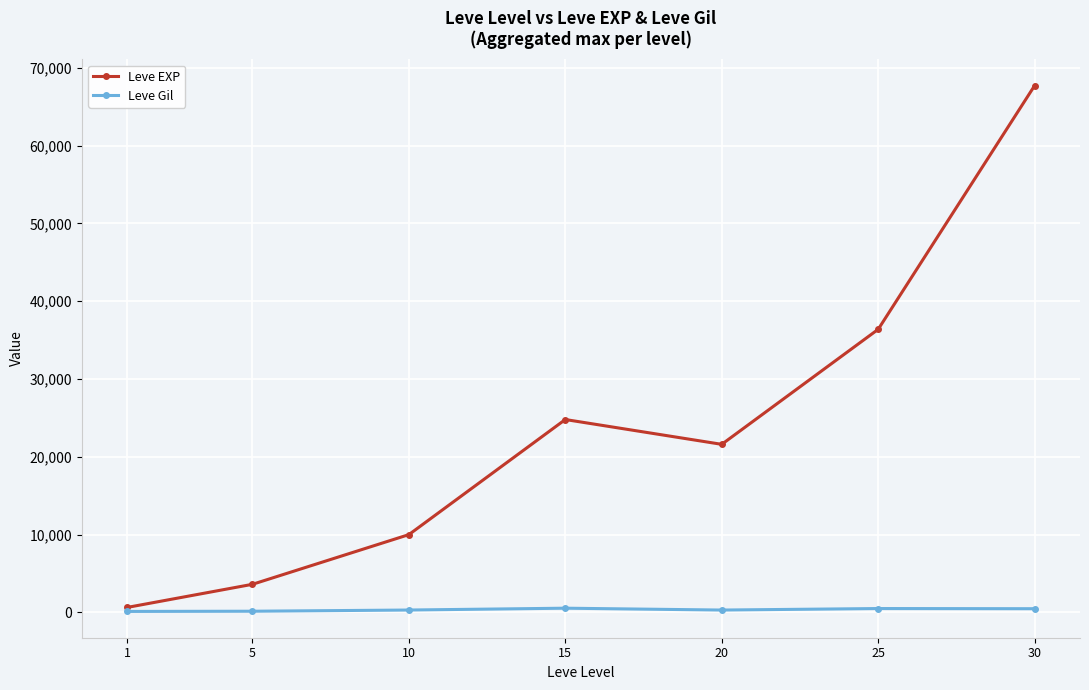

What are all the series names shown in the legend?

Leve EXP, Leve Gil